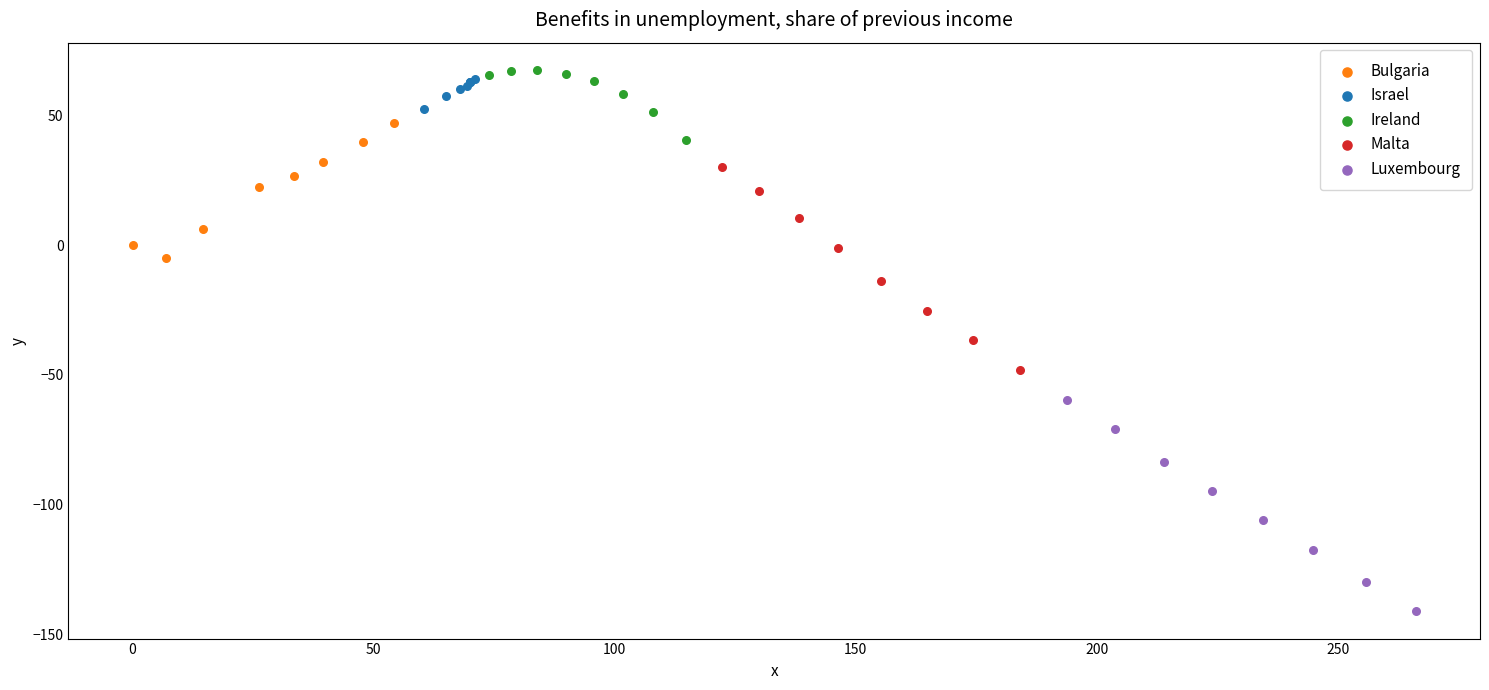

Which series has the largest Y range (max minus min)?

Luxembourg